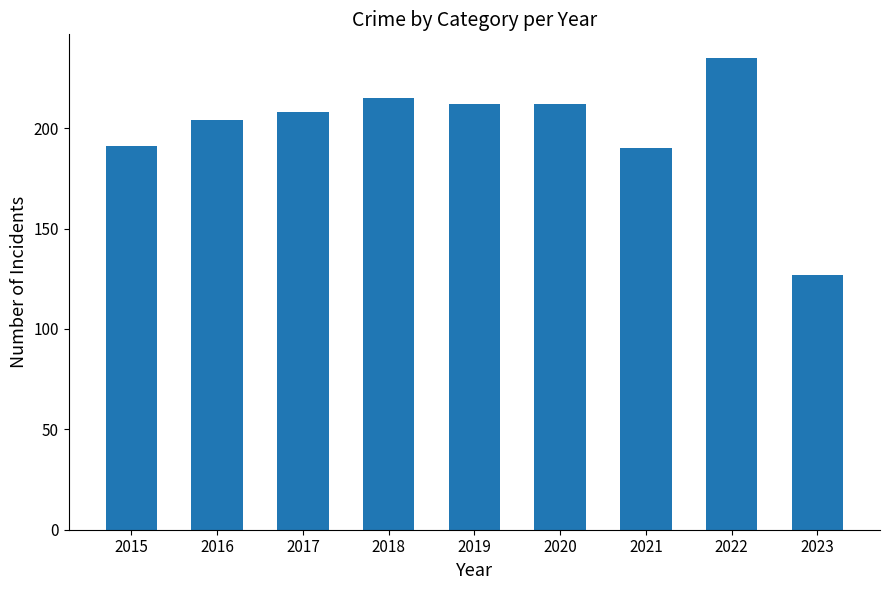

Read the value at 2021, to the nearest 5.

190